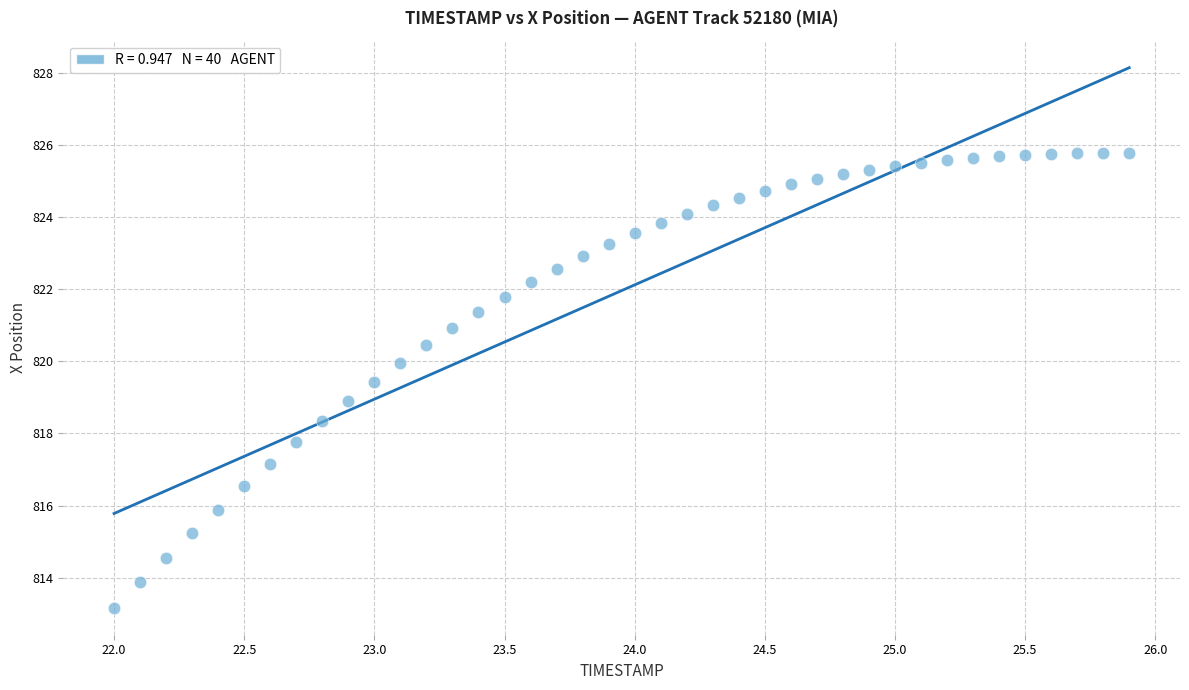

What is the range of X values (max minus min)?

3.9